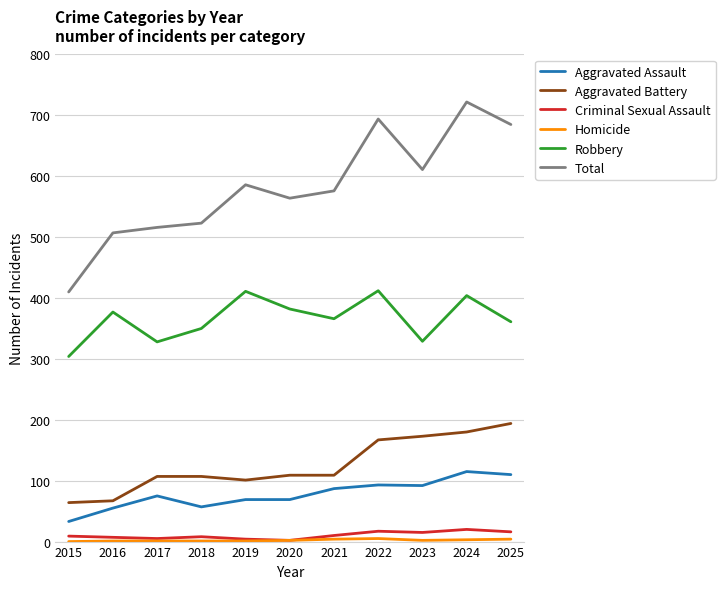

How many series are shown in this chart?

6